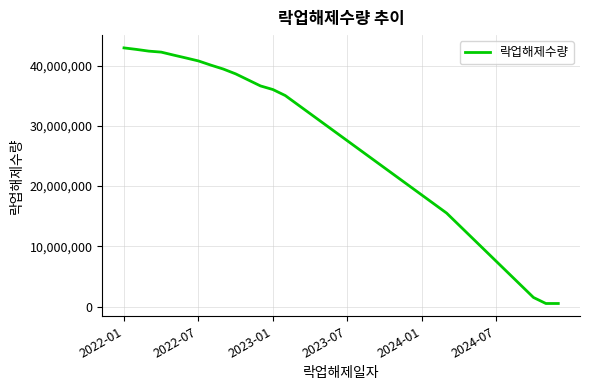

What is the greatest value displayed?

42924847